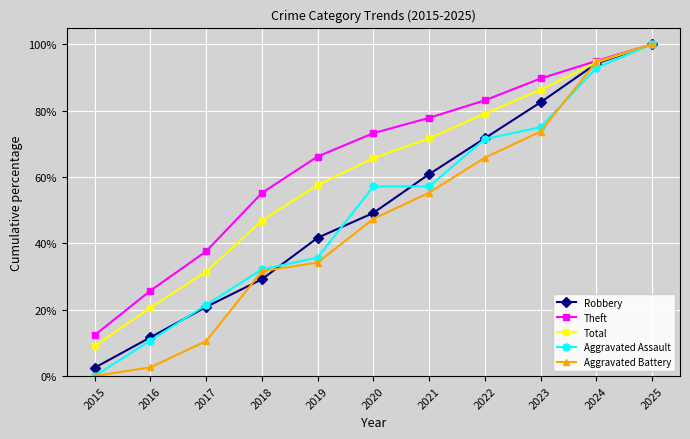

What is the maximum value shown in the chart?

100.0